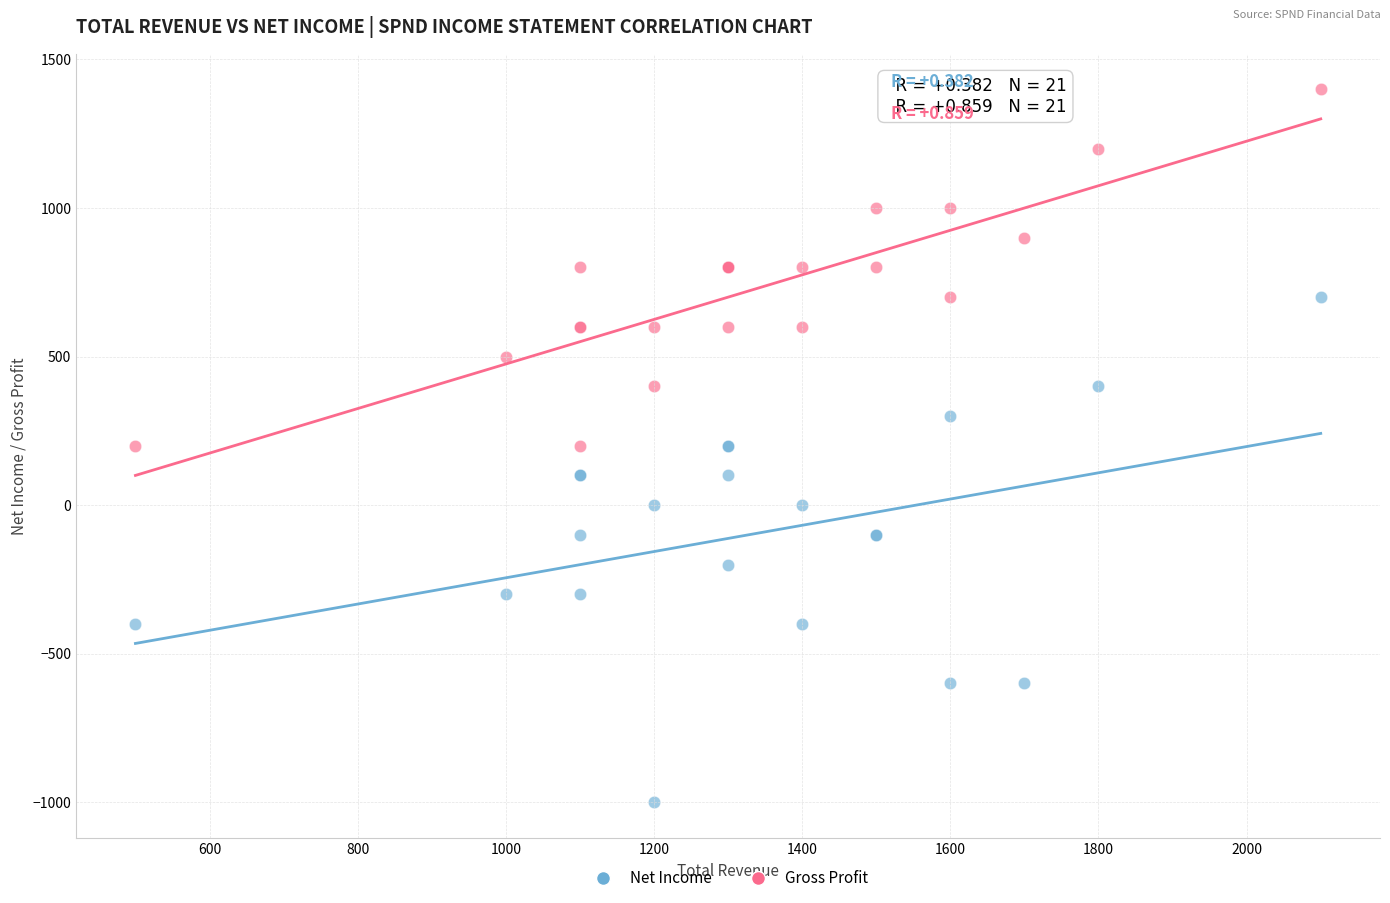

Which series has the largest Y range (max minus min)?

Net Income